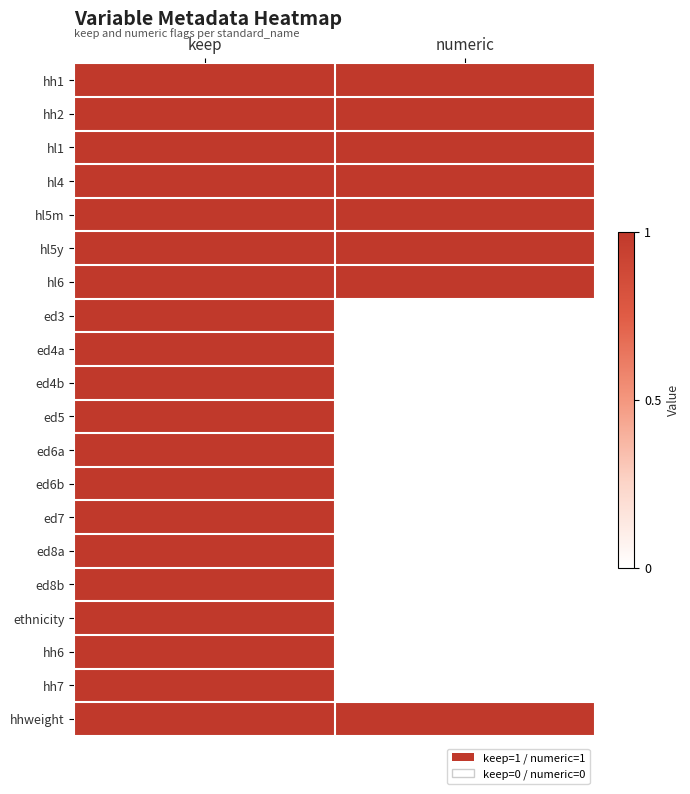

How many data points does each series have?

2